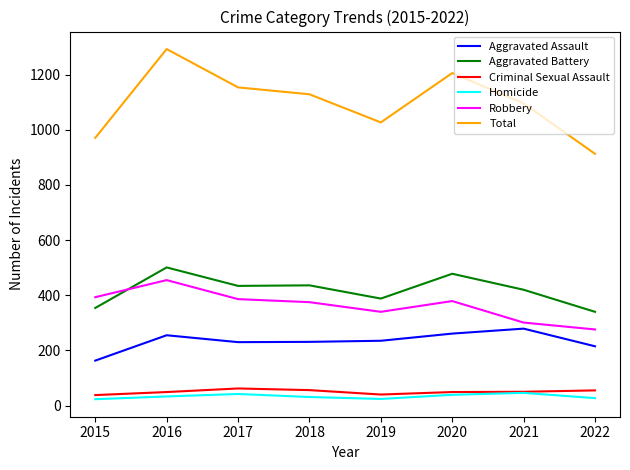

What is the maximum value for Homicide?

46